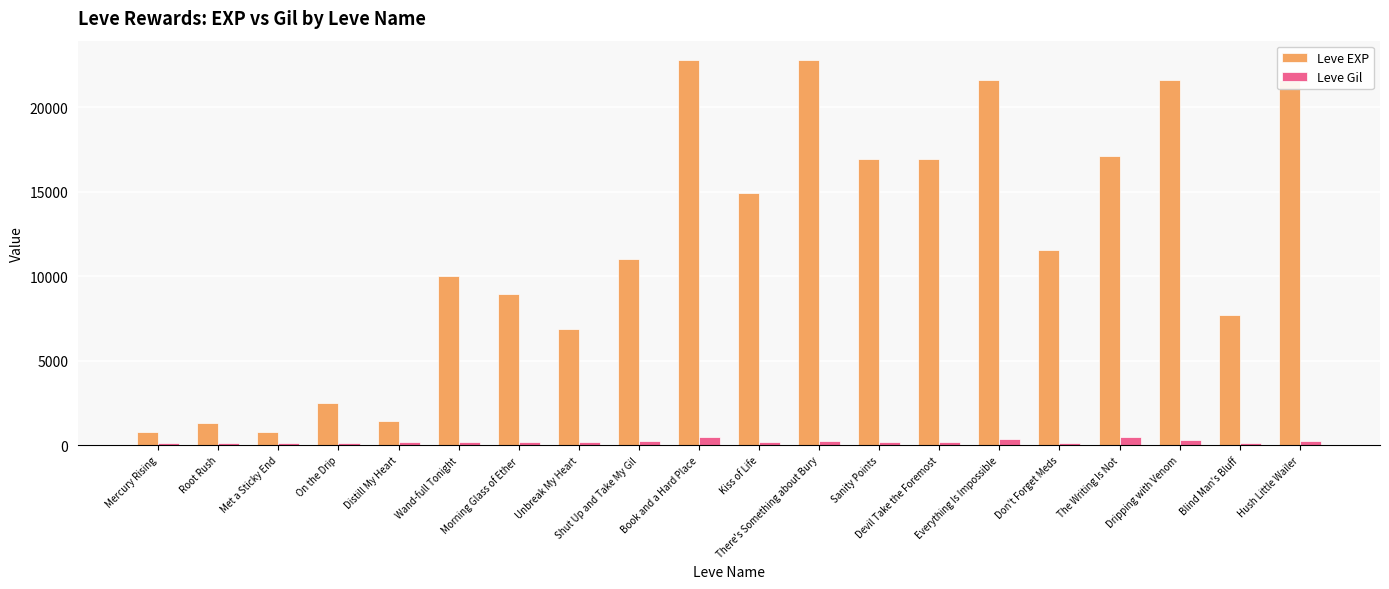

What is the greatest value displayed?

22790